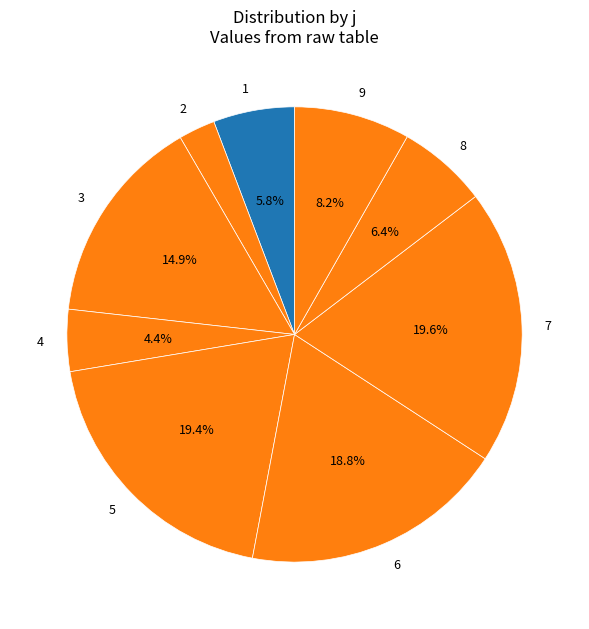

What is the ratio of the value at 1 to the value at 3?

0.4